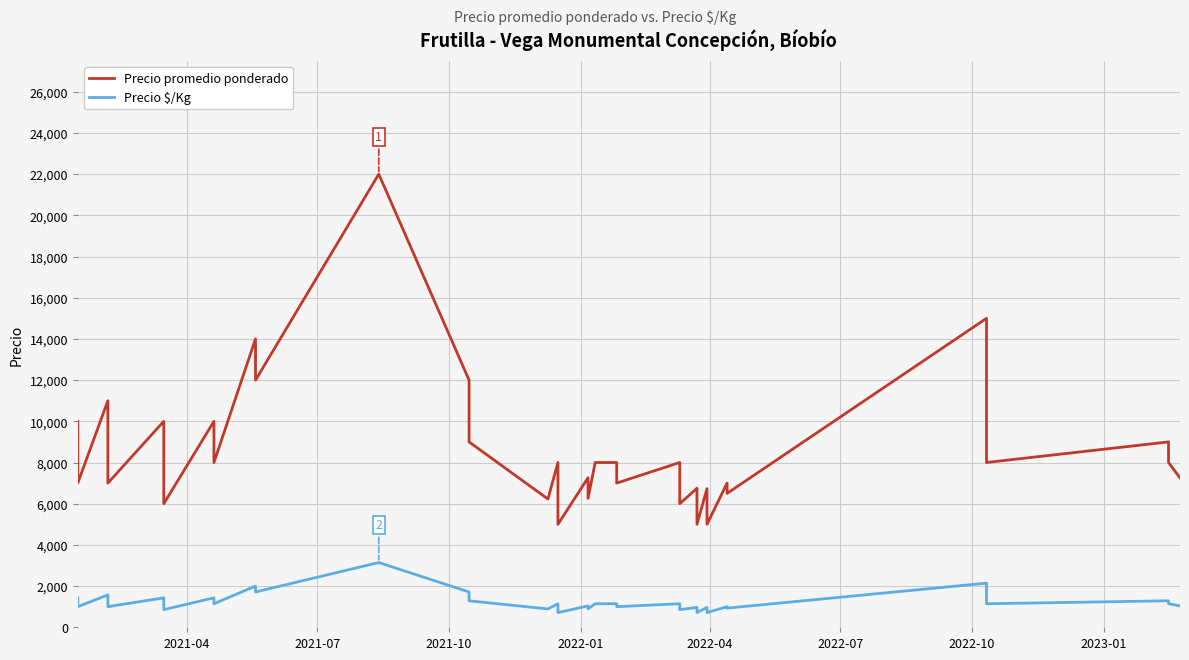

What is the difference between the maximum and minimum values in the Precio promedio ponderado series?

17000